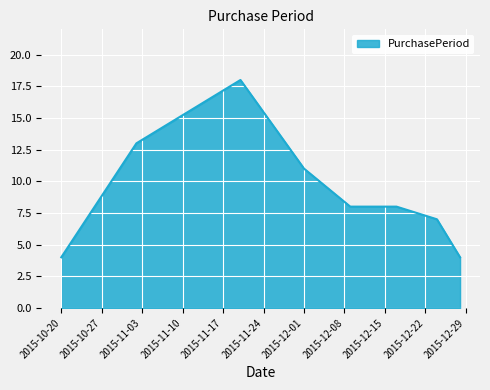

What is the difference between the maximum and minimum values?

14